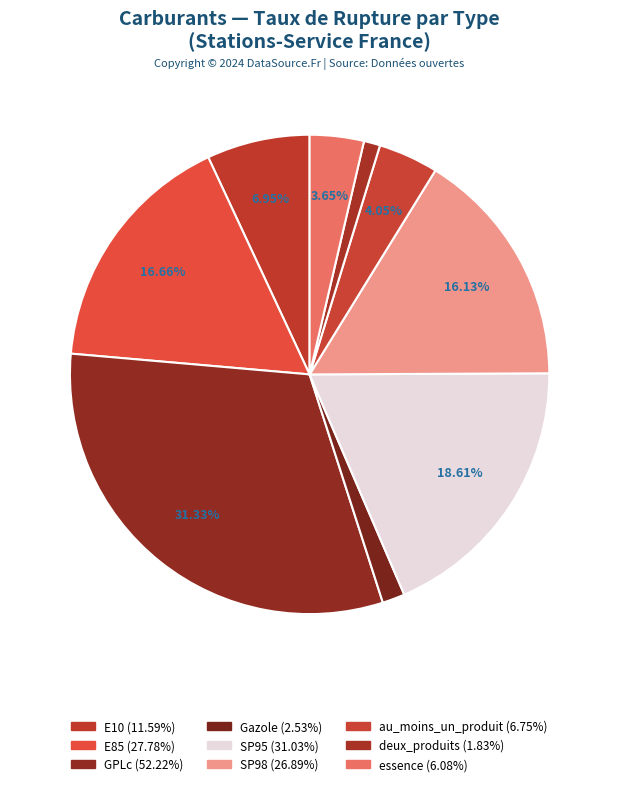

What portion of the pie excludes essence?

96.4%